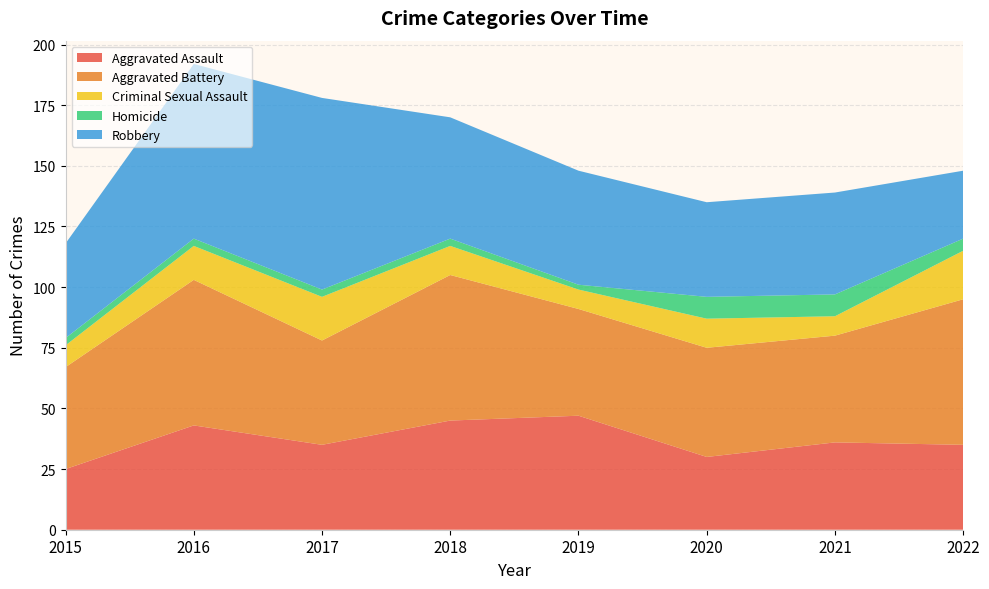

Reading left to right, what are all the values shown in this chart?

Aggravated Assault: 25	43	35	45	47	30	36	35
Aggravated Battery: 42	60	43	60	44	45	44	60
Criminal Sexual Assault: 9	14	18	12	8	12	8	20
Homicide: 3	3	3	3	2	9	9	5
Robbery: 39	72	79	50	47	39	42	28